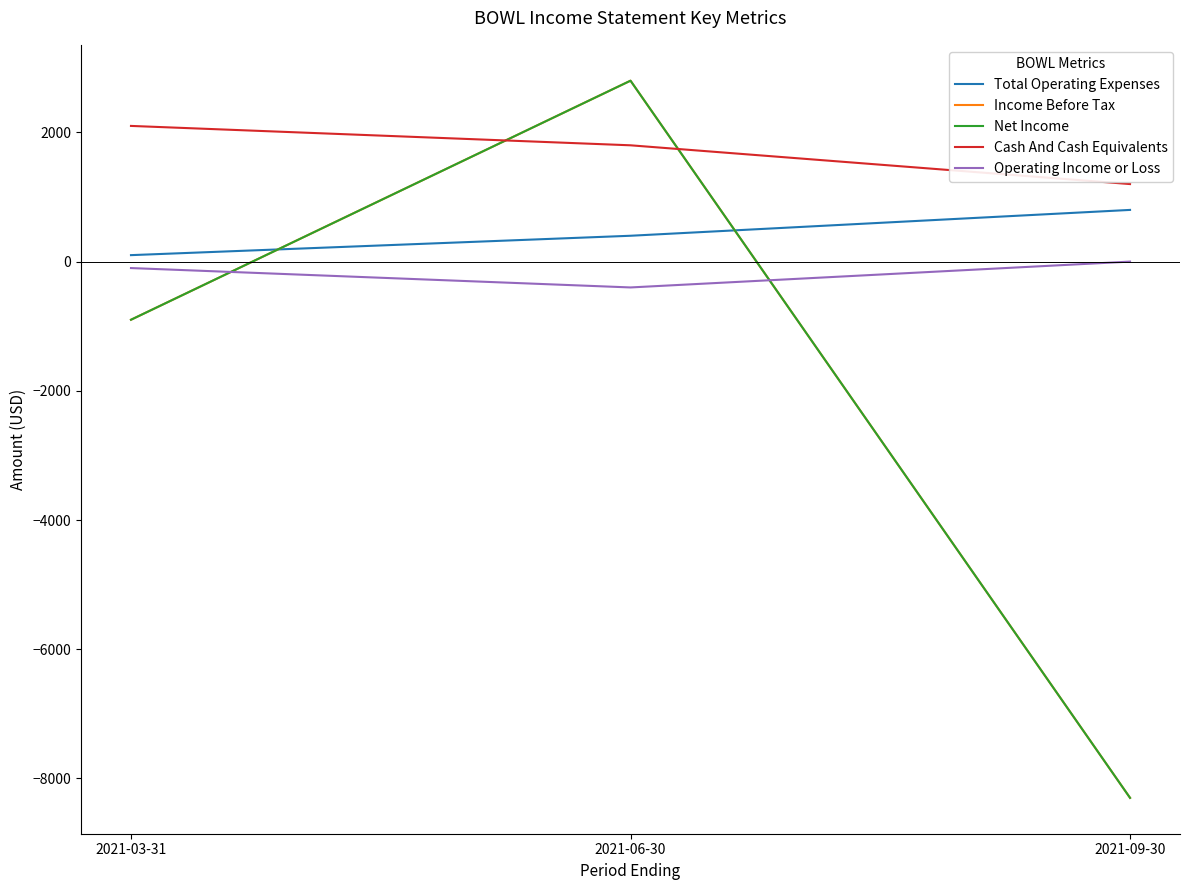

Rank the series at 2021-06-30 from lowest to highest value.

Operating Income or Loss, Total Operating Expenses, Cash And Cash Equivalents, Income Before Tax, Net Income